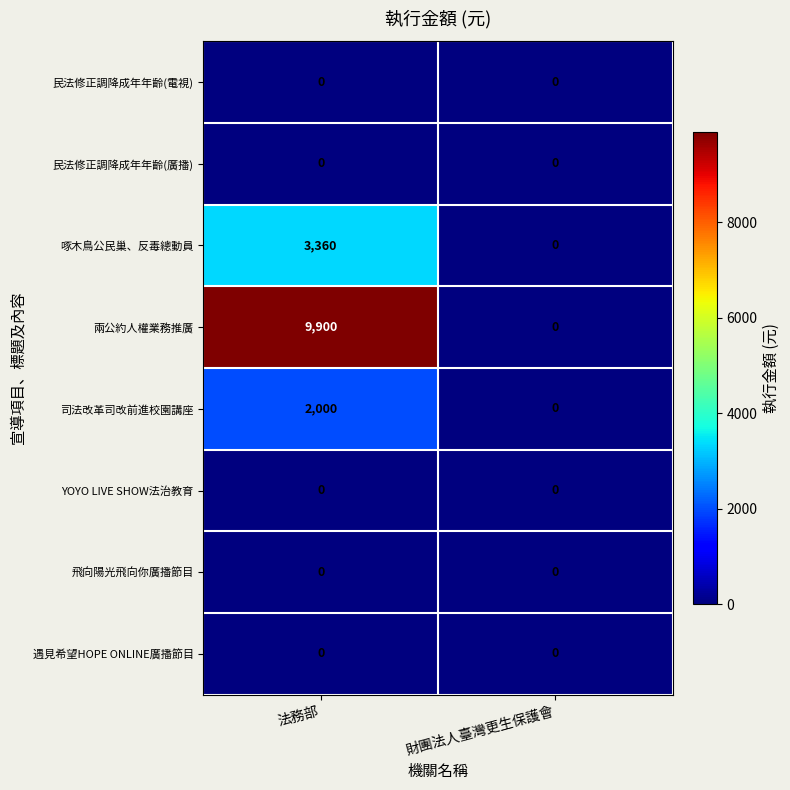

Which series has the largest total across all categories?

兩公約人權業務推廣